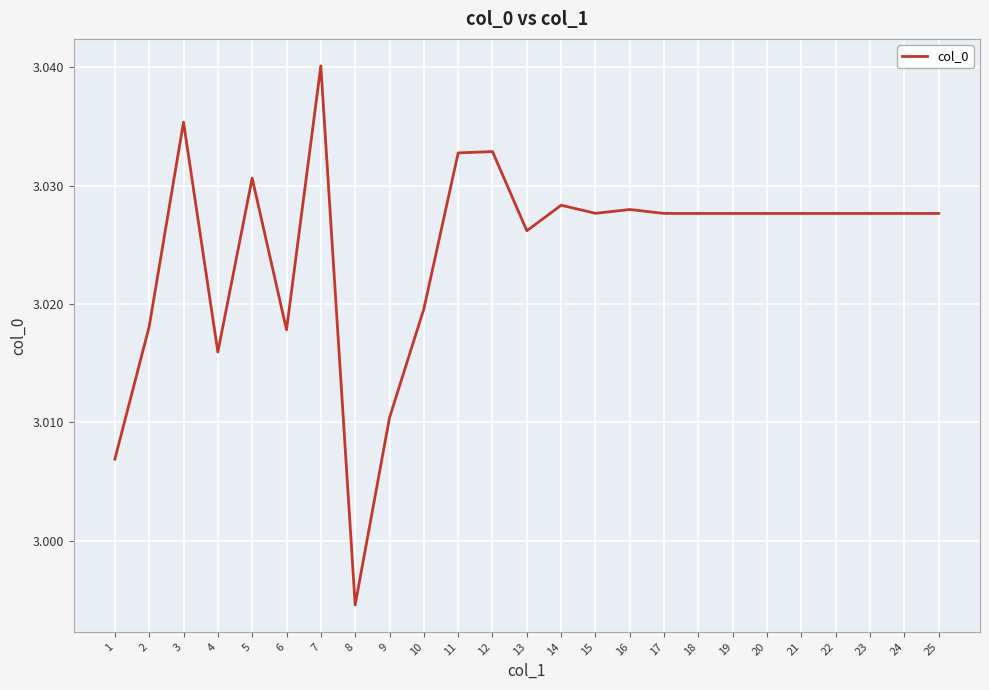

Which category has the lowest value across all series?

8